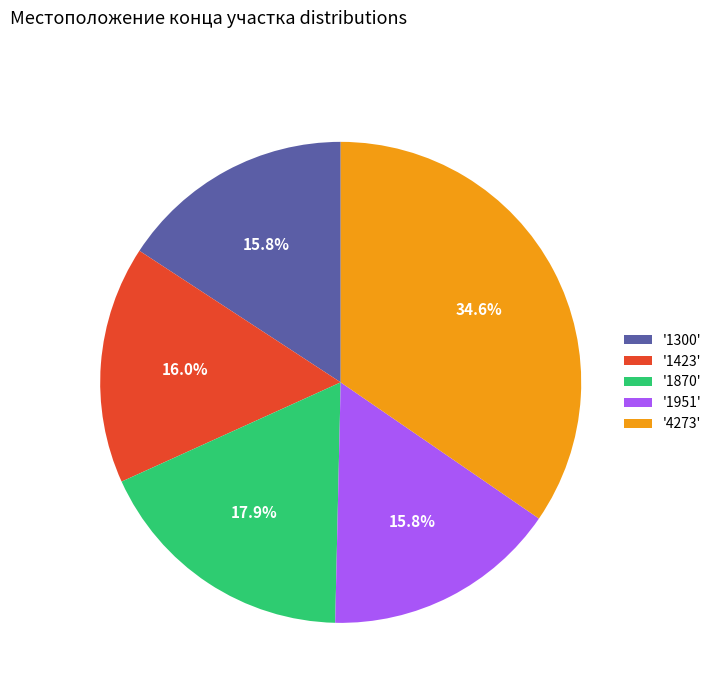

Which category has the biggest portion of the pie?

'4273'